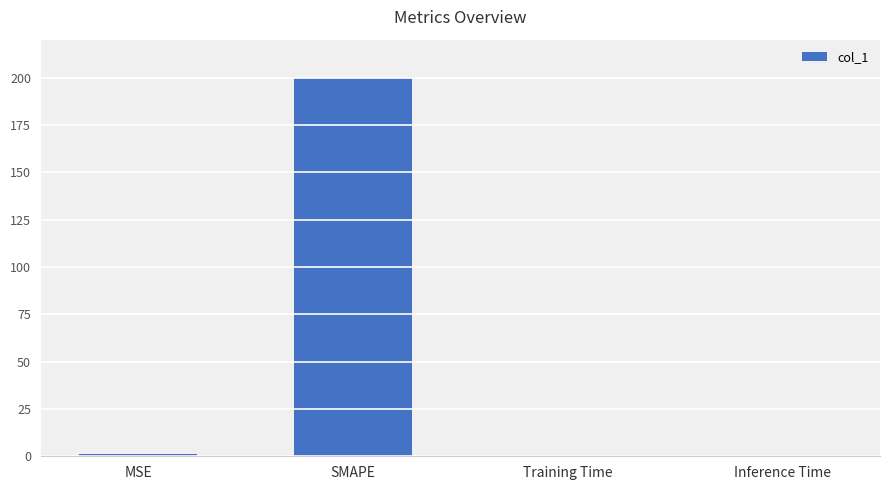

What is the change in value from MSE to Training Time?

-0.9